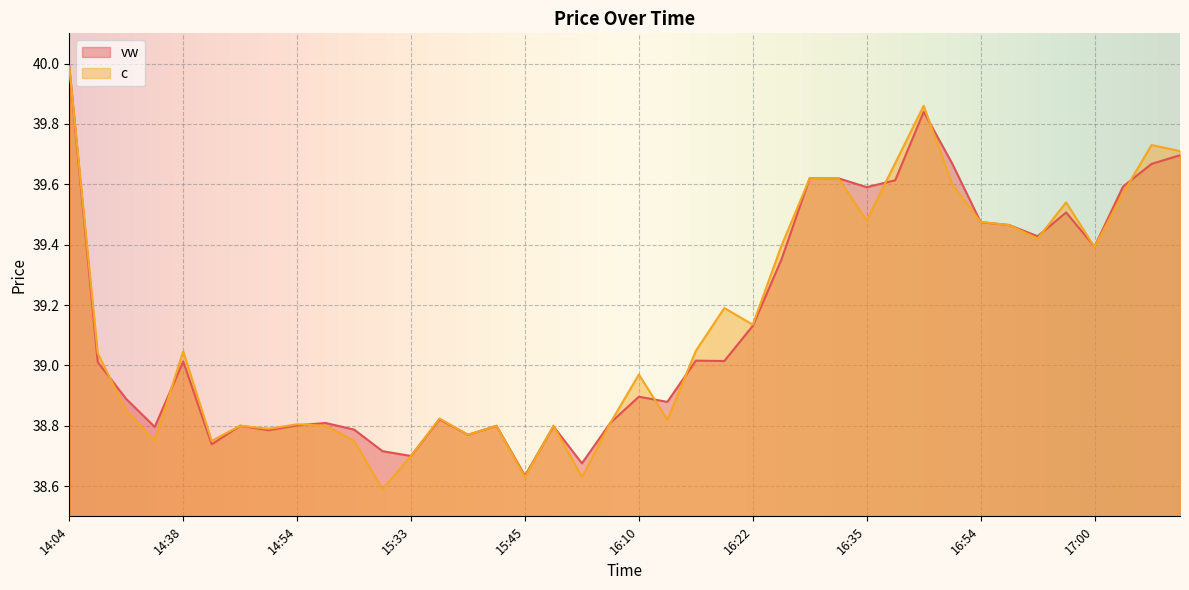

True or false: c has a value of 38.8 at 14:54.

True